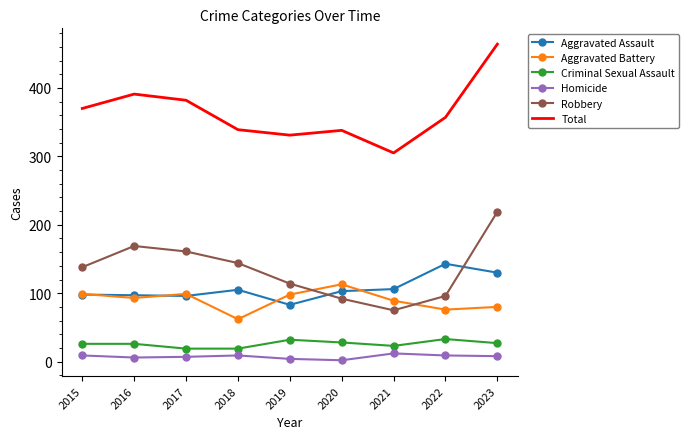

True or false: Total and Homicide intersect in this chart.

False